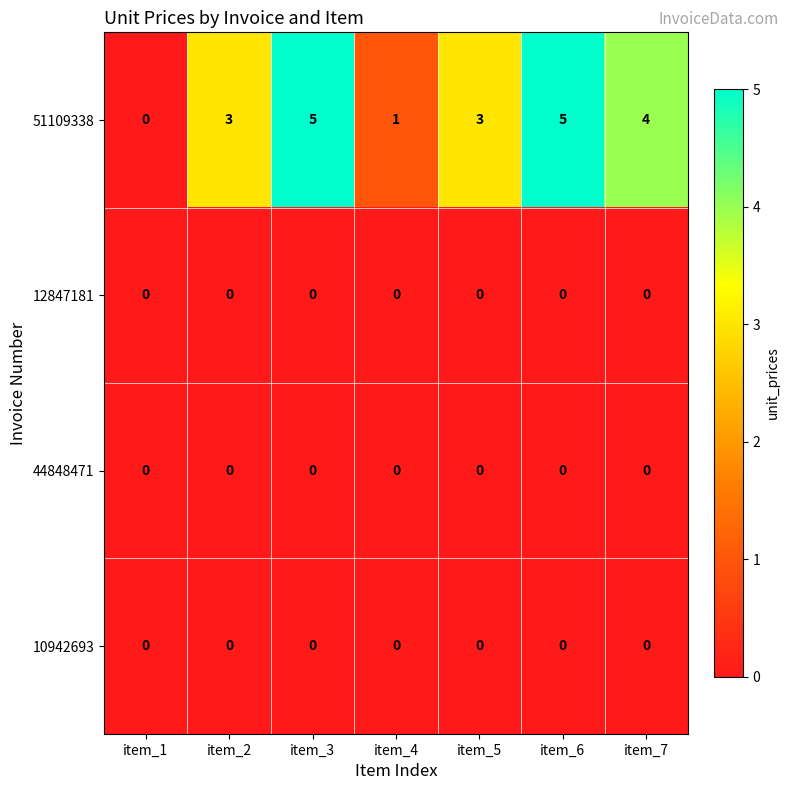

How many distinct data groups are displayed?

4